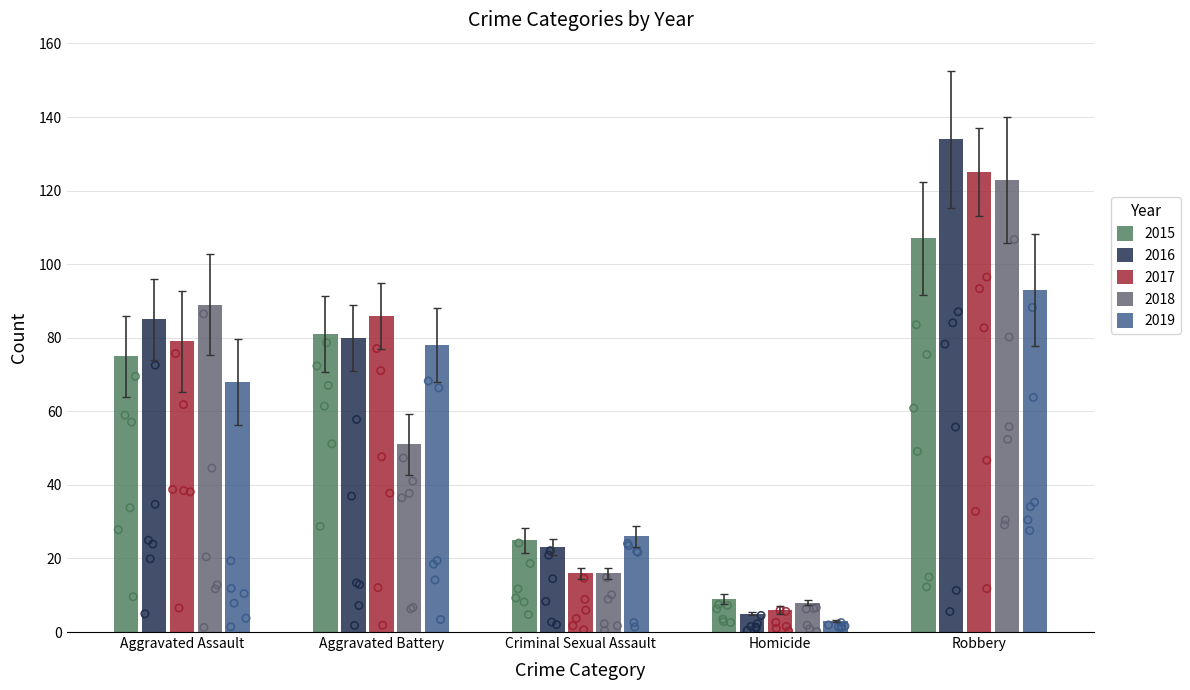

The value of 2015 at Robbery is 107. True or false?

True